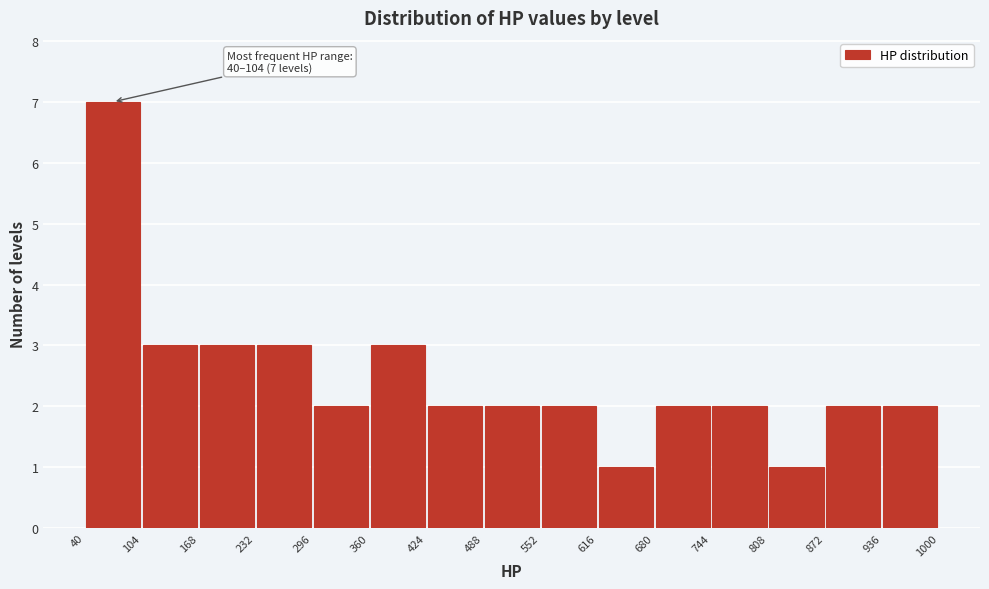

Over which range of the x-axis is the bar tallest?

40 to 104